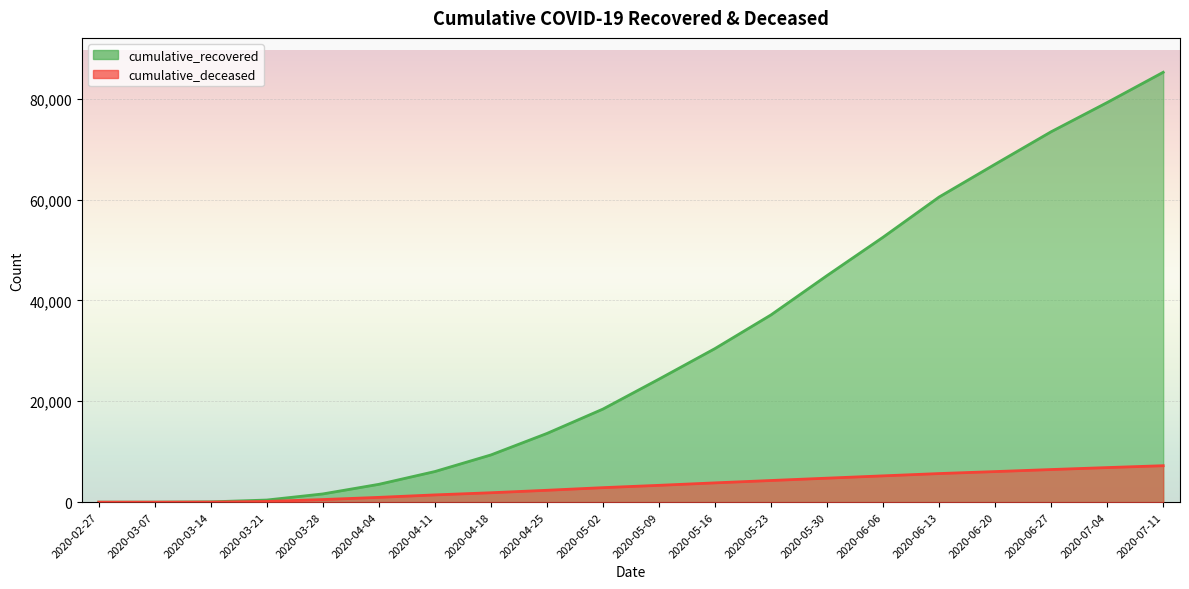

At how many categories does at least one series exceed 23630?

10